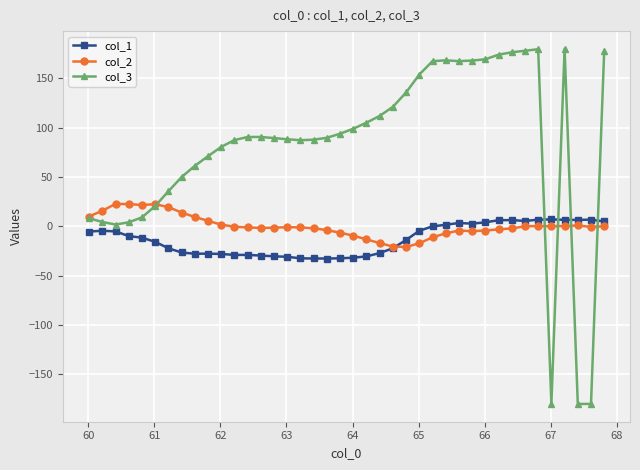

Which series has the widest spread of values?

col_3